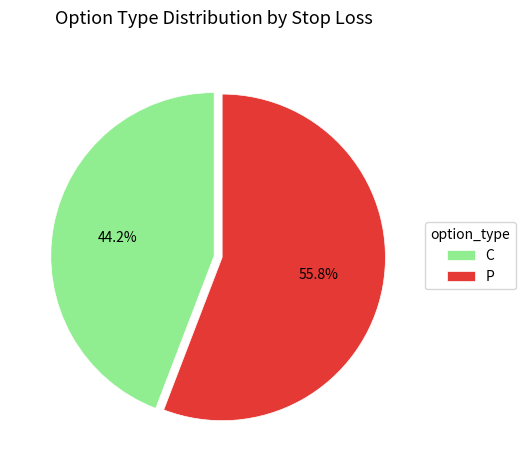

Do P and C together represent more than half of the pie?

Yes